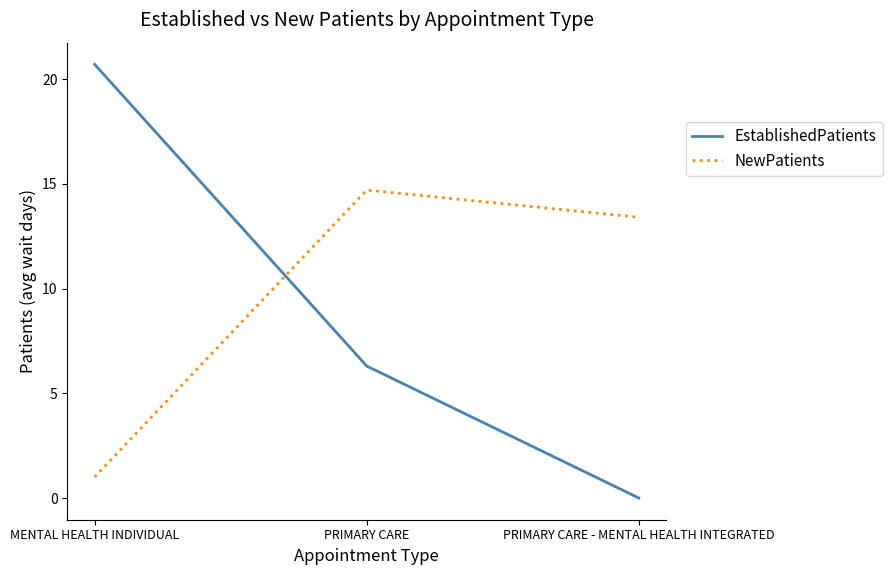

What is the average value of the NewPatients series?

9.7